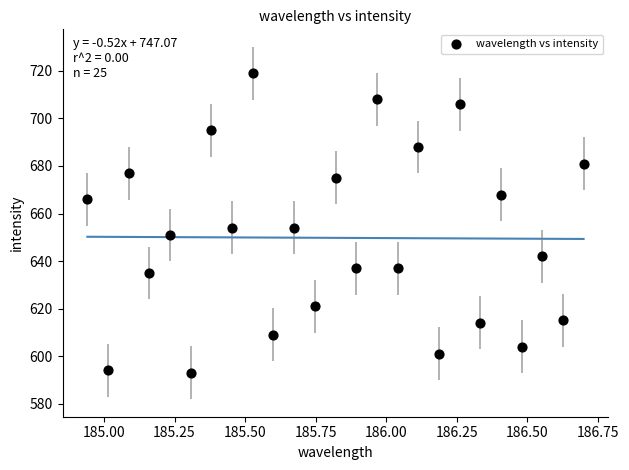

What is the range of Y values (max minus min)?

126